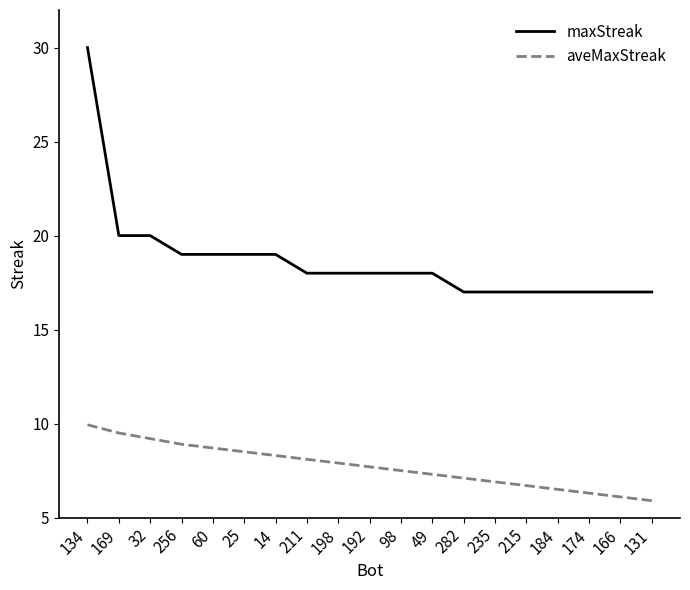

At which category is the sum across all series the highest?

134